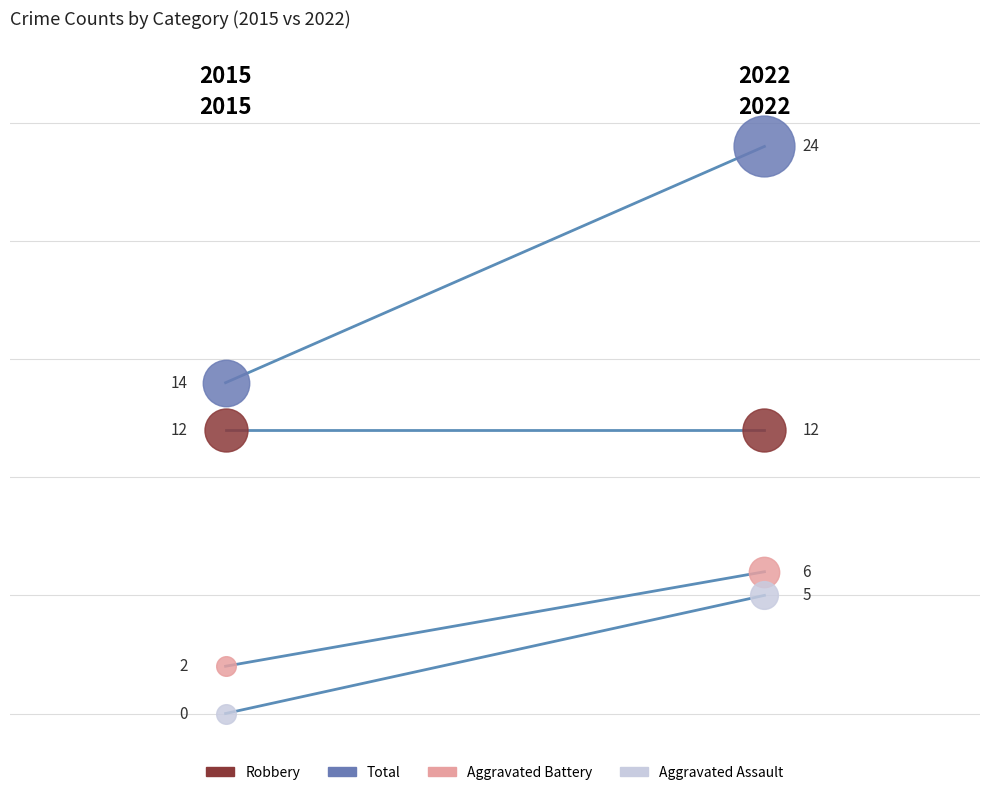

At how many categories does at least one series exceed 13?

2